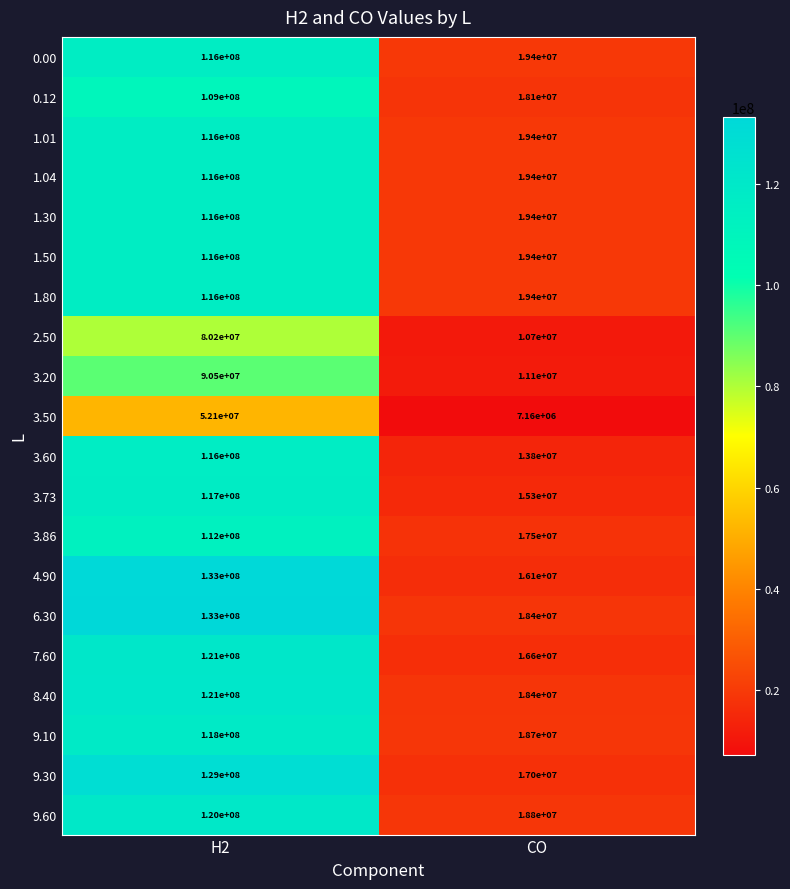

True or false: 3.86 has a value of 17500000 at CO.

True